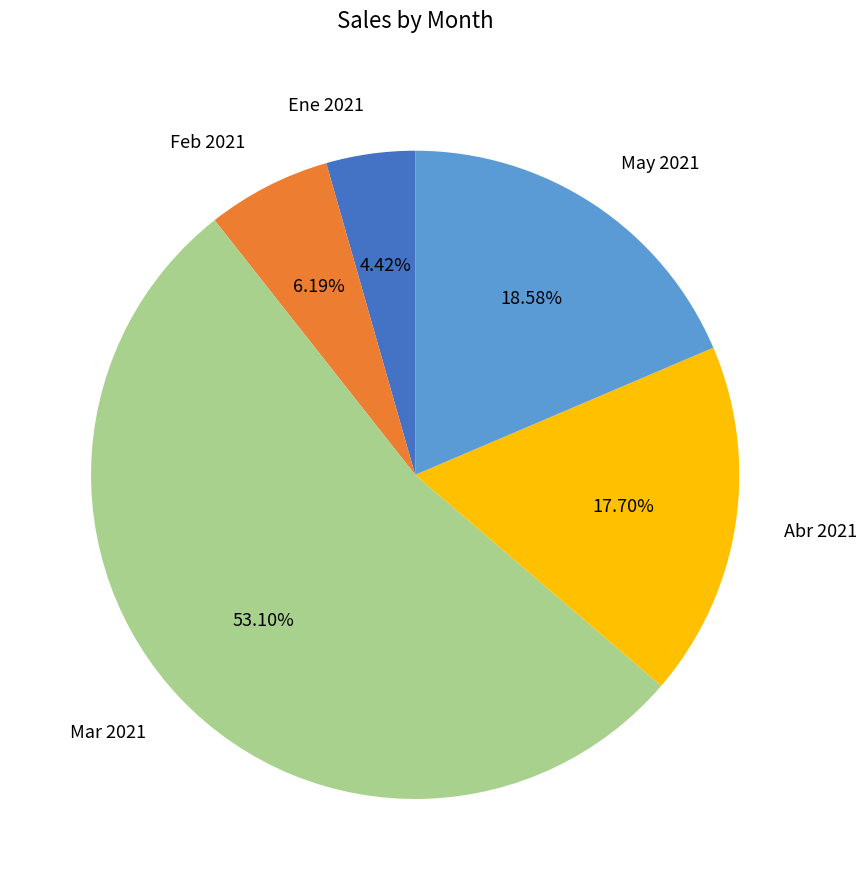

What is the largest slice in the pie chart?

Mar 2021